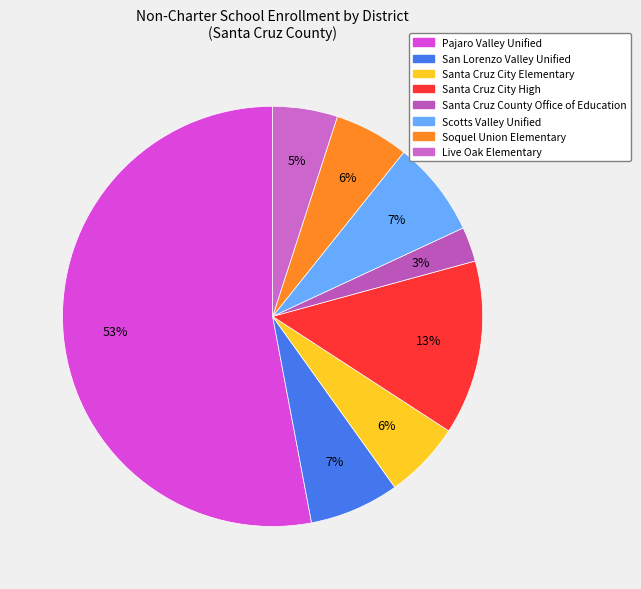

To the nearest percent, what percentage of the pie is Santa Cruz City High?

13%